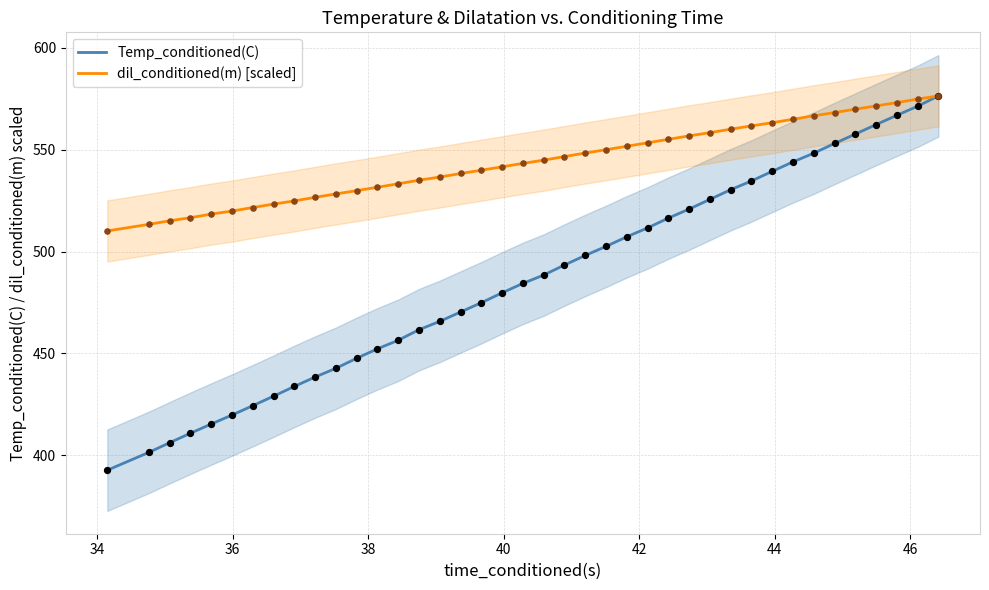

At how many categories does at least one series exceed 560?

11